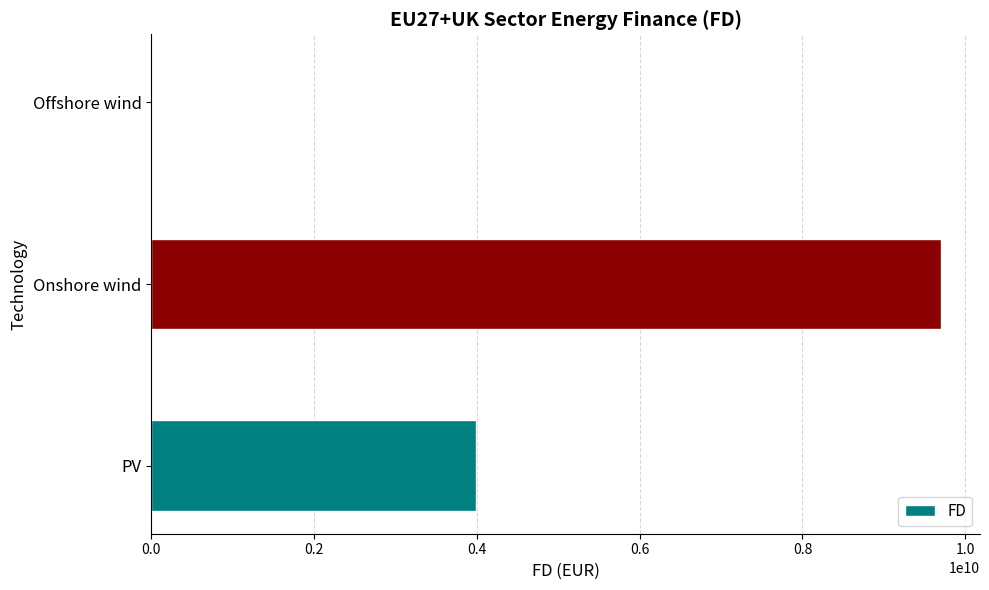

The value at PV is 3986274662.1. True or false?

True